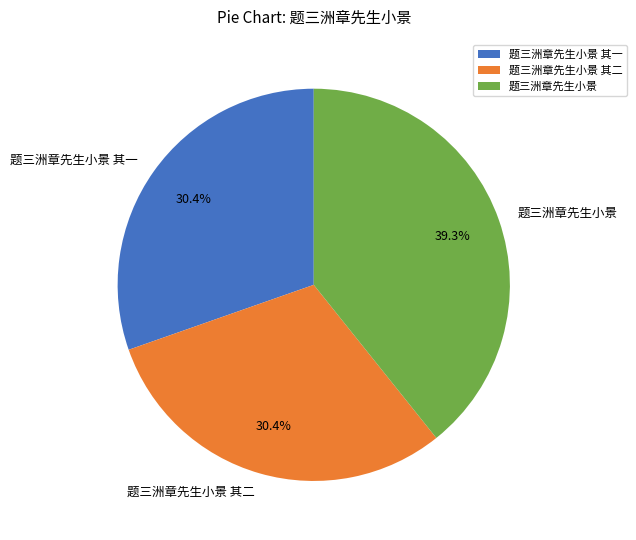

Which slice is the largest?

题三洲章先生小景